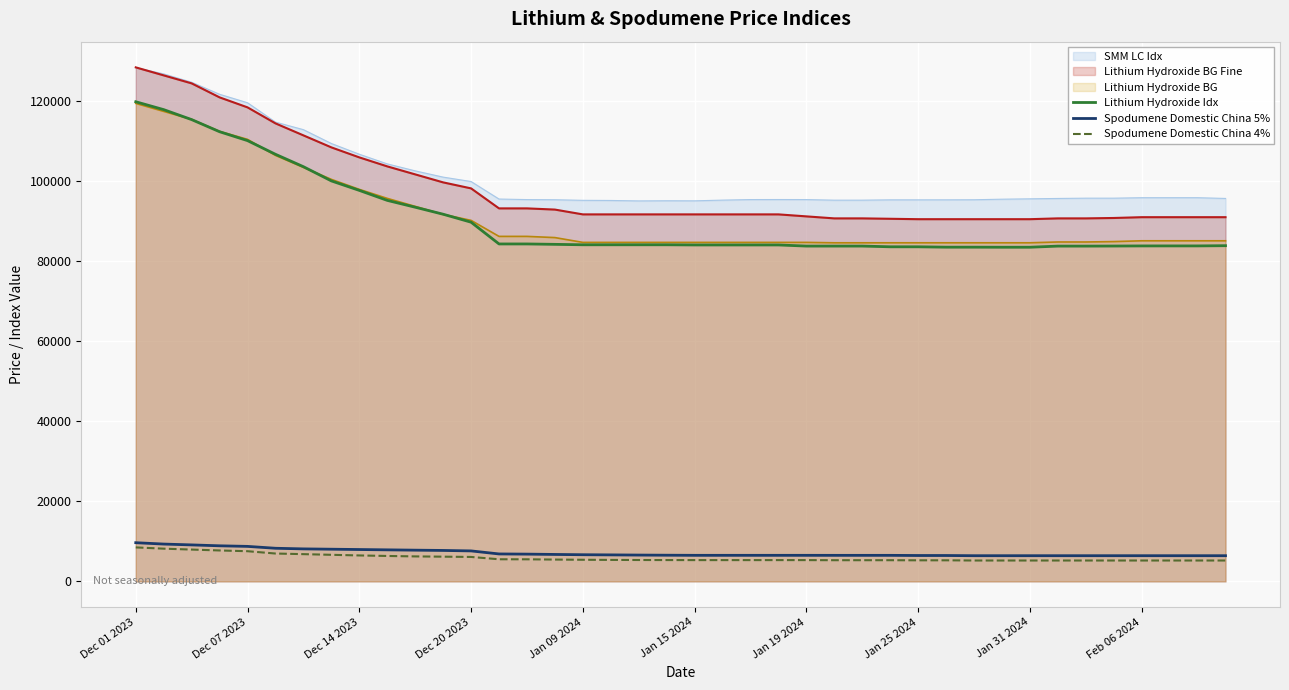

What is the approximate value of Spodumene Domestic China 4% at 11, to the nearest 100?

6200